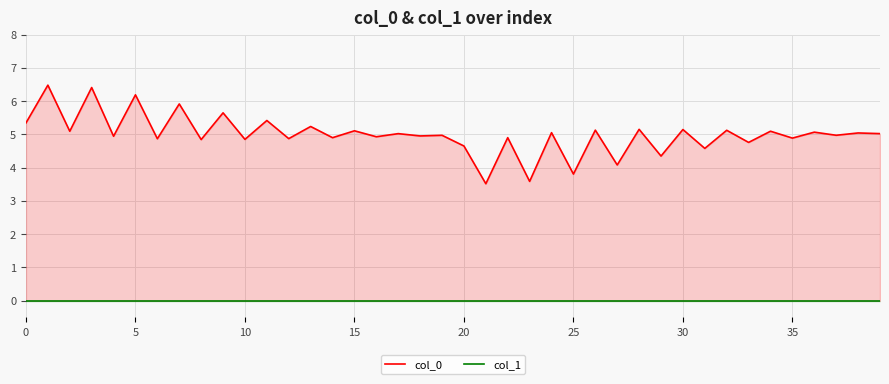

What is the sum of the col_0 values at 36 and 34?

10.2